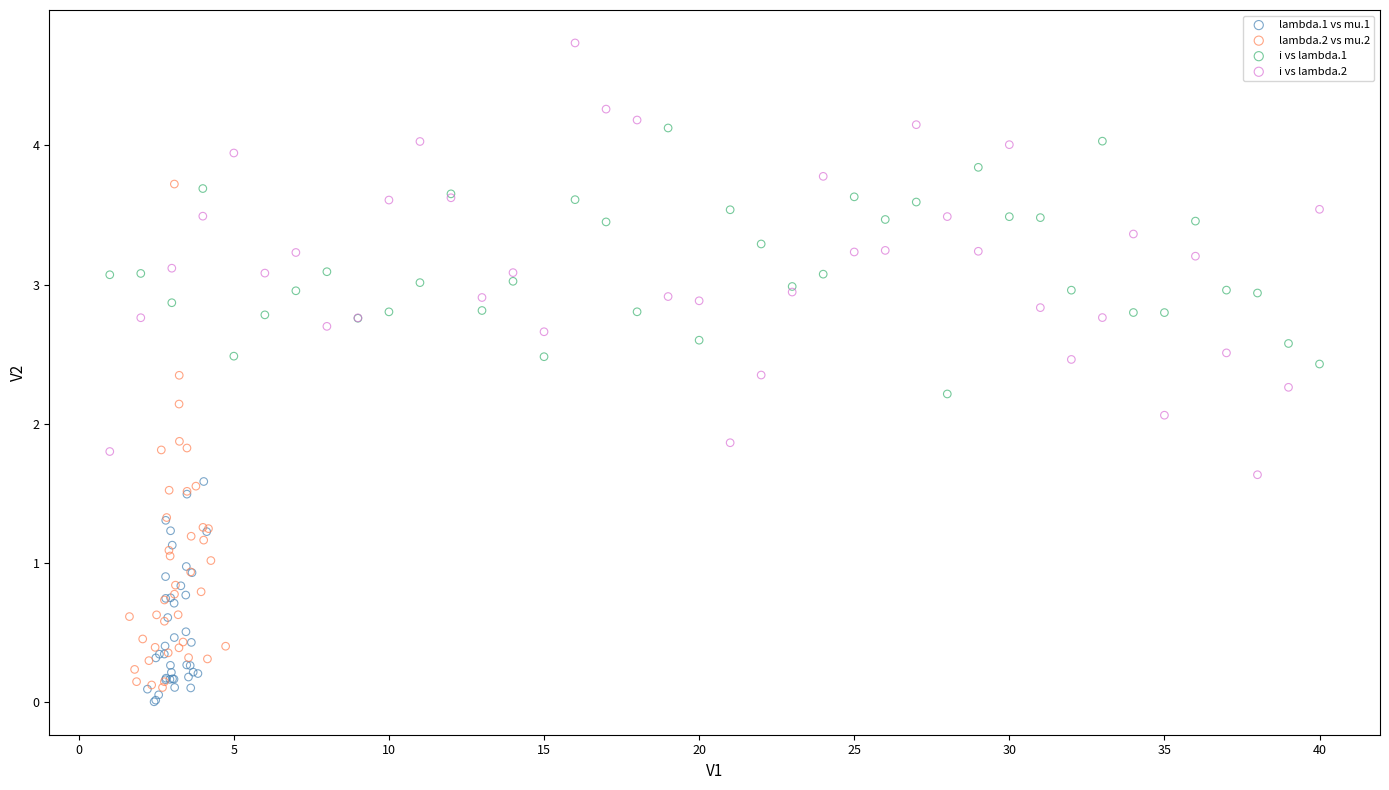

Which series contains the highest Y value?

i vs lambda.2